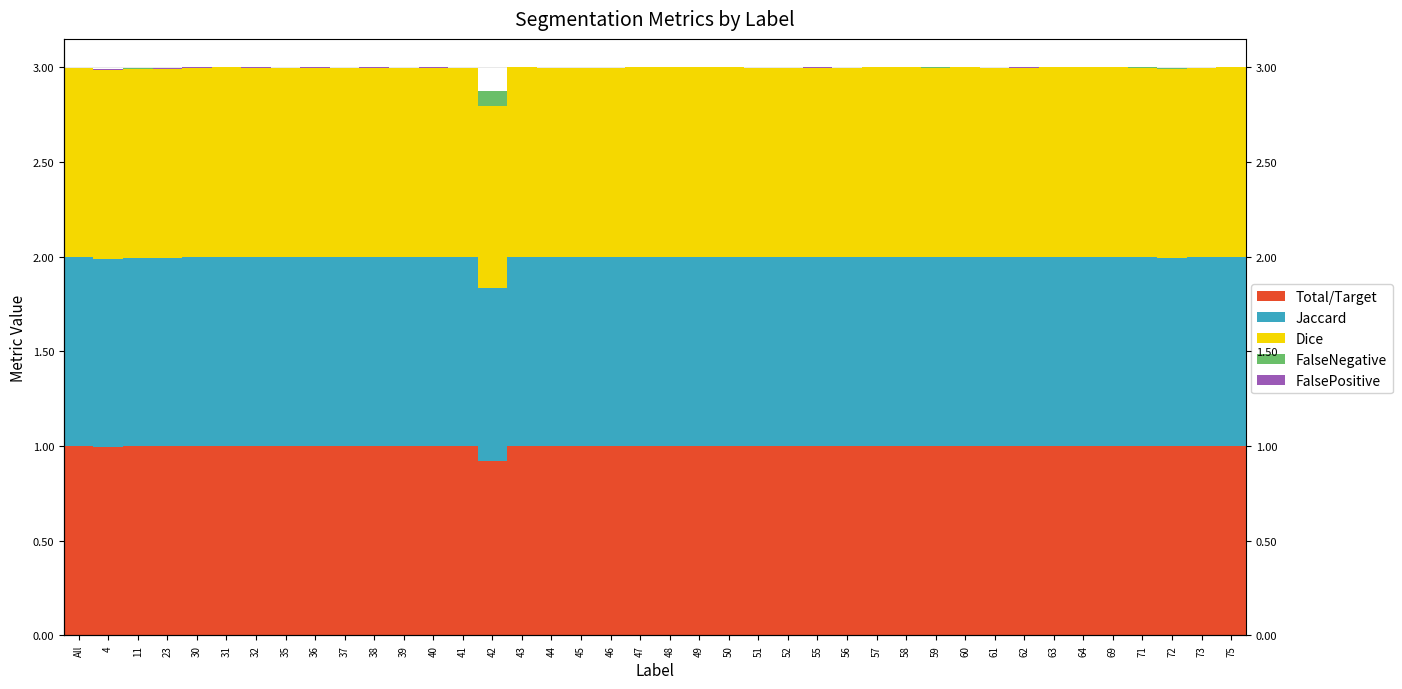

At how many categories does at least one series exceed 0?

40